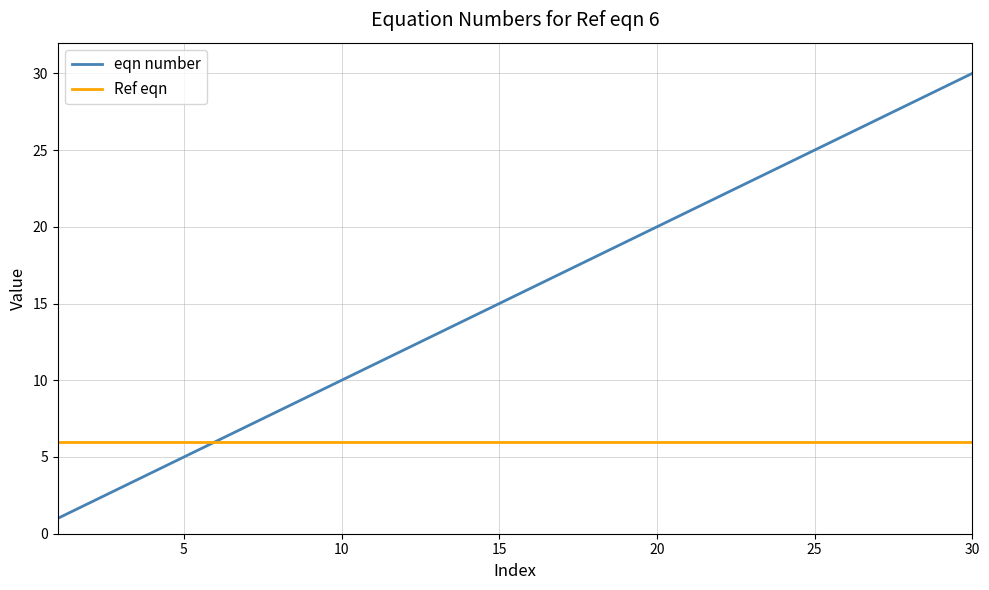

Which series has the widest spread of values?

eqn number